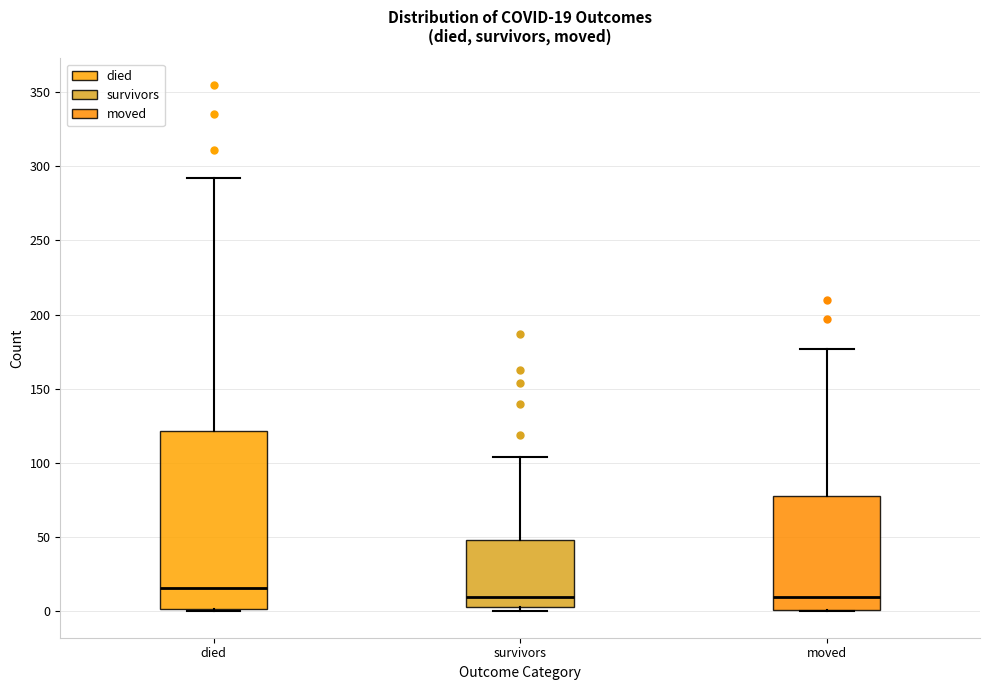

Which box is the tallest, from its lower edge to its upper edge?

died